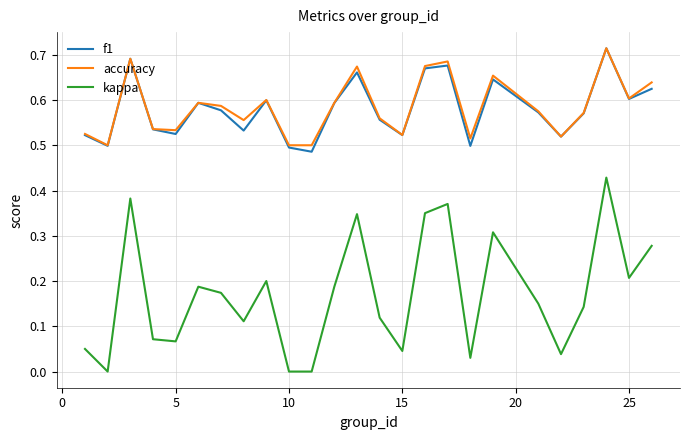

True or false: accuracy and kappa cross at least once.

False